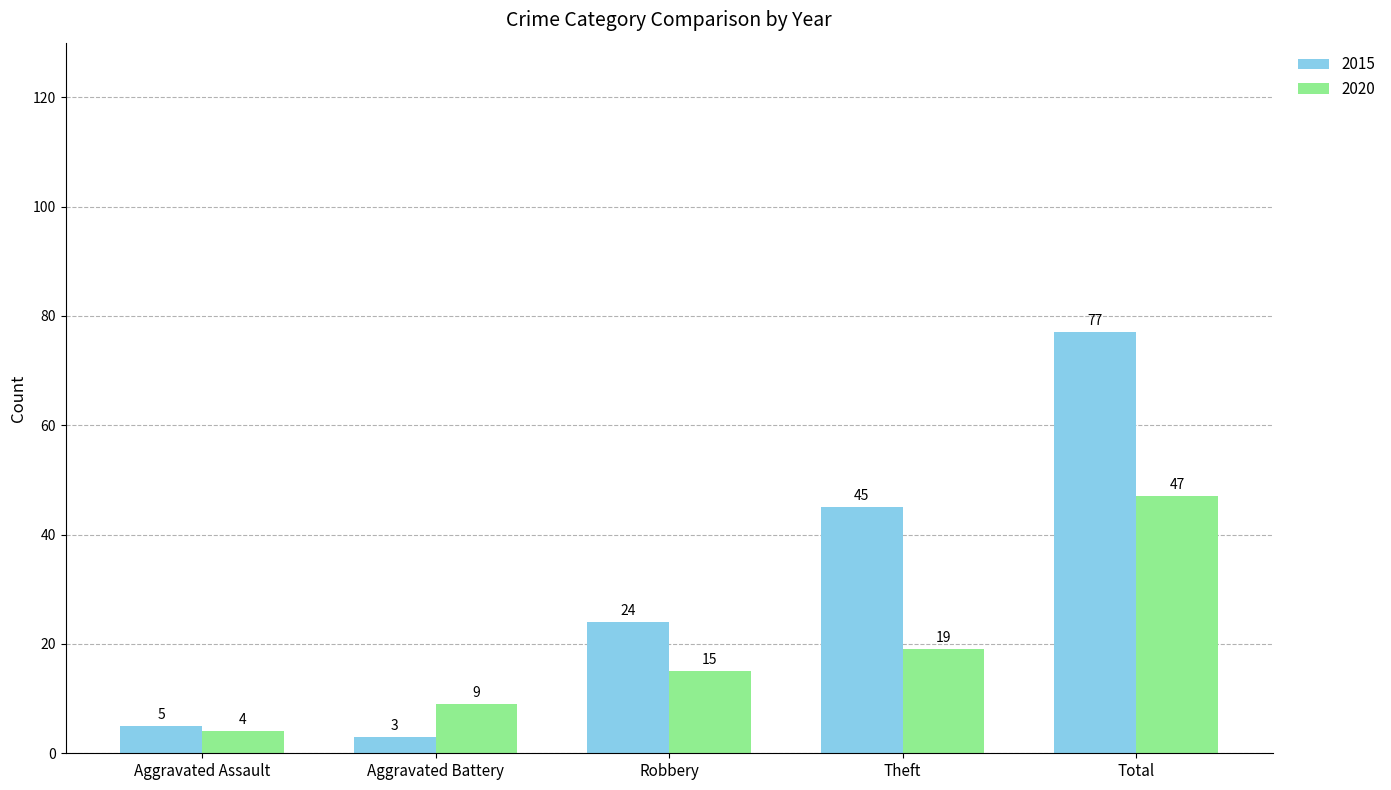

What is the difference between the second highest and second lowest values in the 2015 series?

40